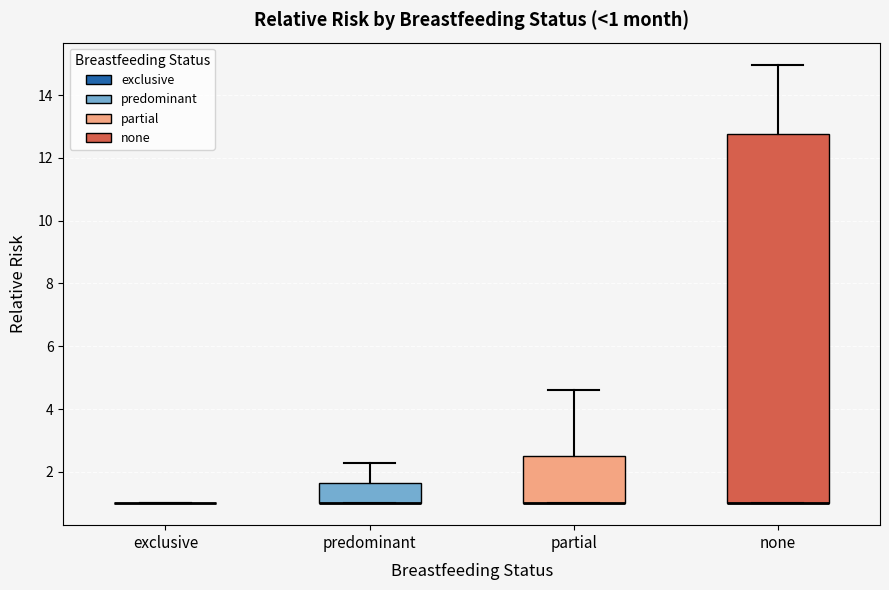

Which box is the tallest, from its lower edge to its upper edge?

none